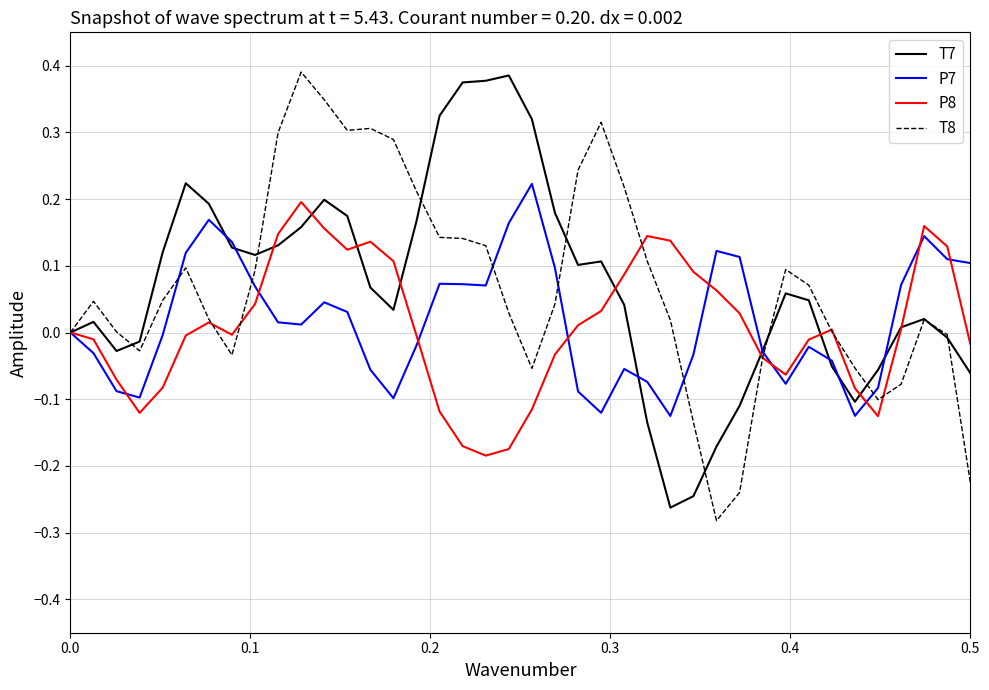

What is the difference between the second highest and second lowest values in the T8 series?

0.6